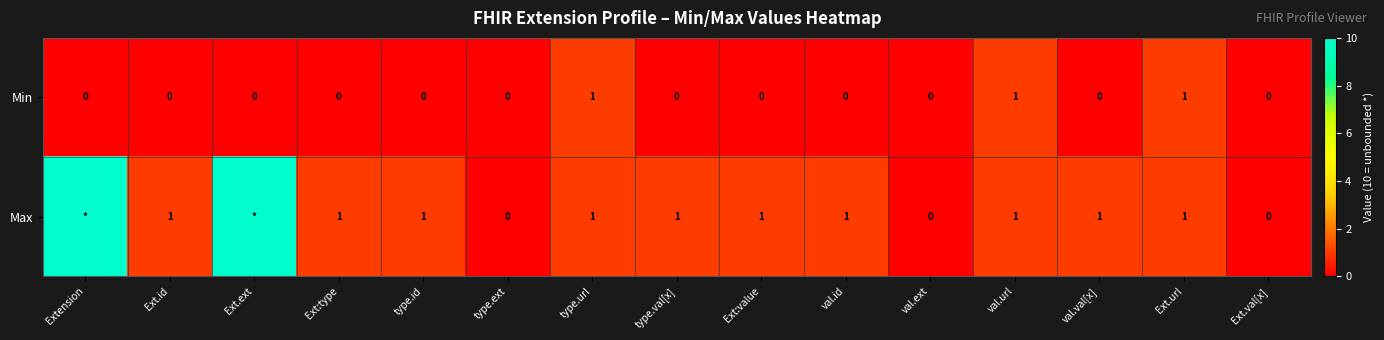

Which series changed the most between type.url and type.val[x]?

Min